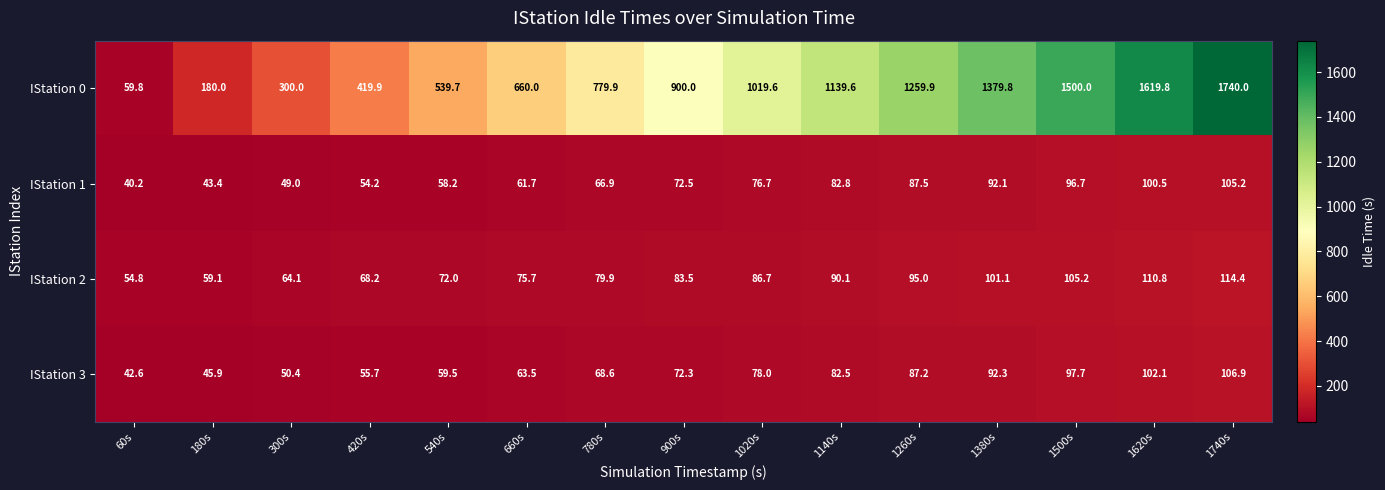

Which series changed the most between 300s and 660s?

IStation 0